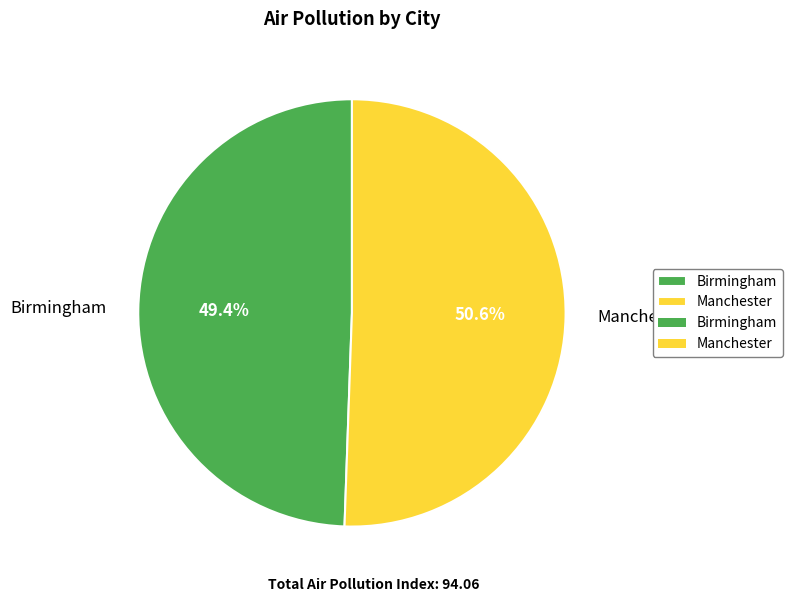

Which category has the biggest portion of the pie?

Manchester